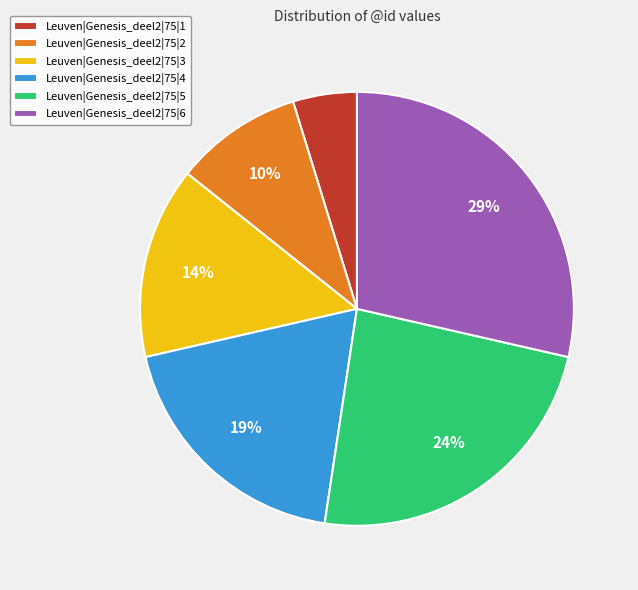

Combined, do Leuven|Genesis_deel2|75|2 and Leuven|Genesis_deel2|75|1 account for over 50%?

No